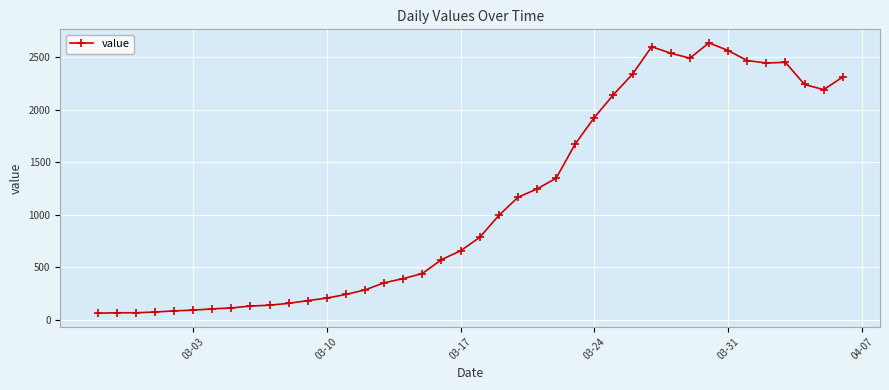

What is the average value?

1124